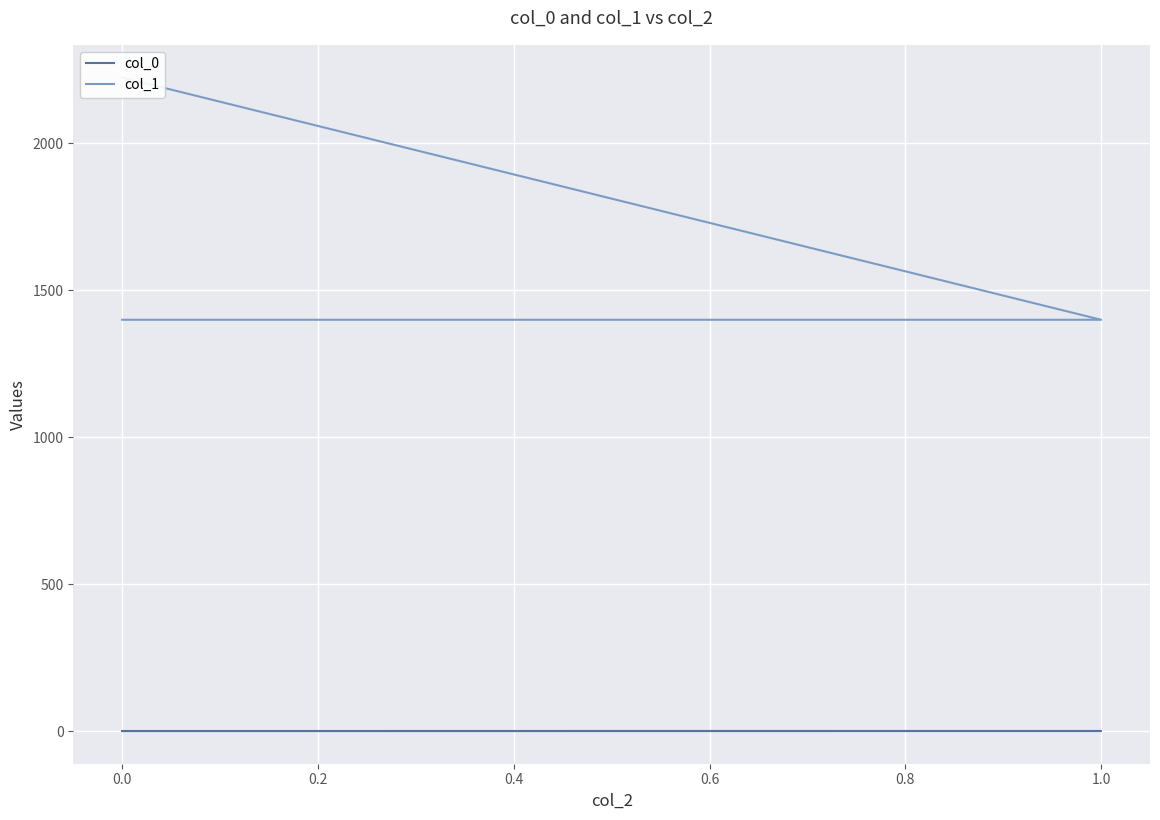

Which series changed the most between 1.0 and 0.0?

col_1